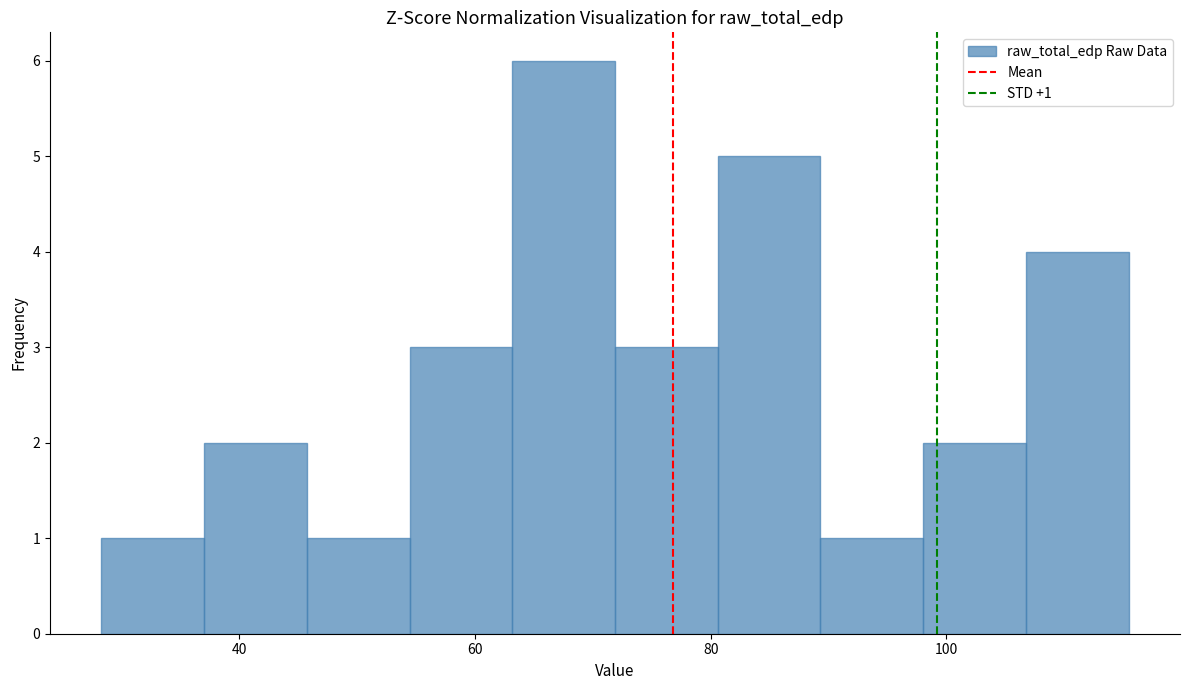

Over which range of the x-axis is the bar tallest?

64 to 72